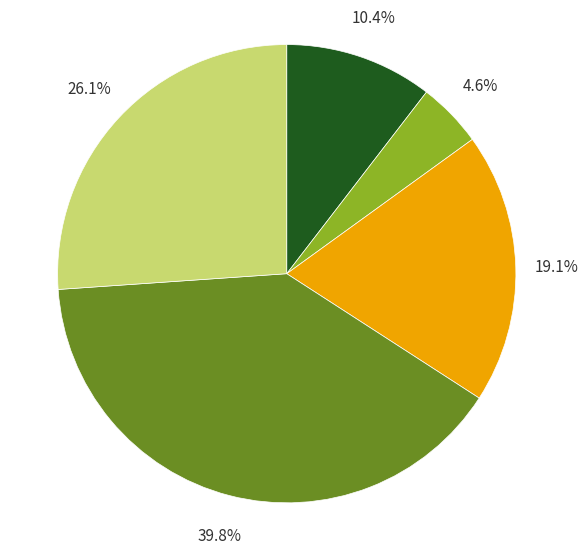

Is there any slice that represents more than half of the pie?

No